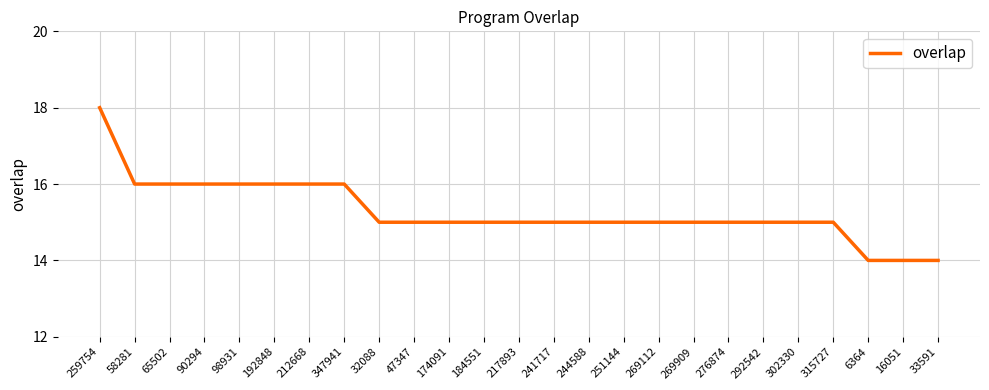

What is the difference between the values at 347941 and 259754?

2